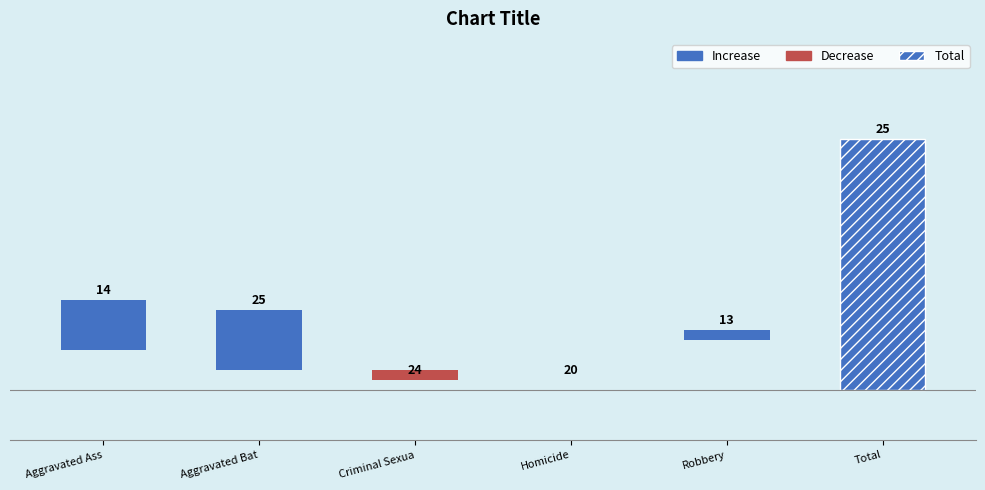

What is the maximum value shown in the chart?

25